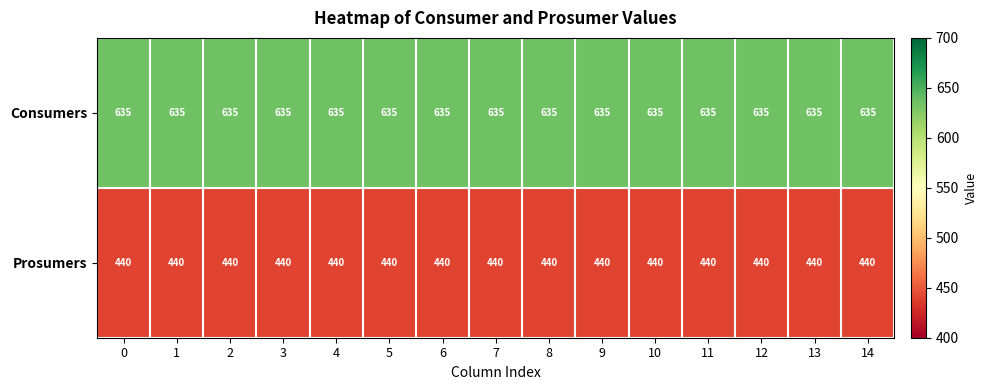

Count the number of data series in this chart.

2